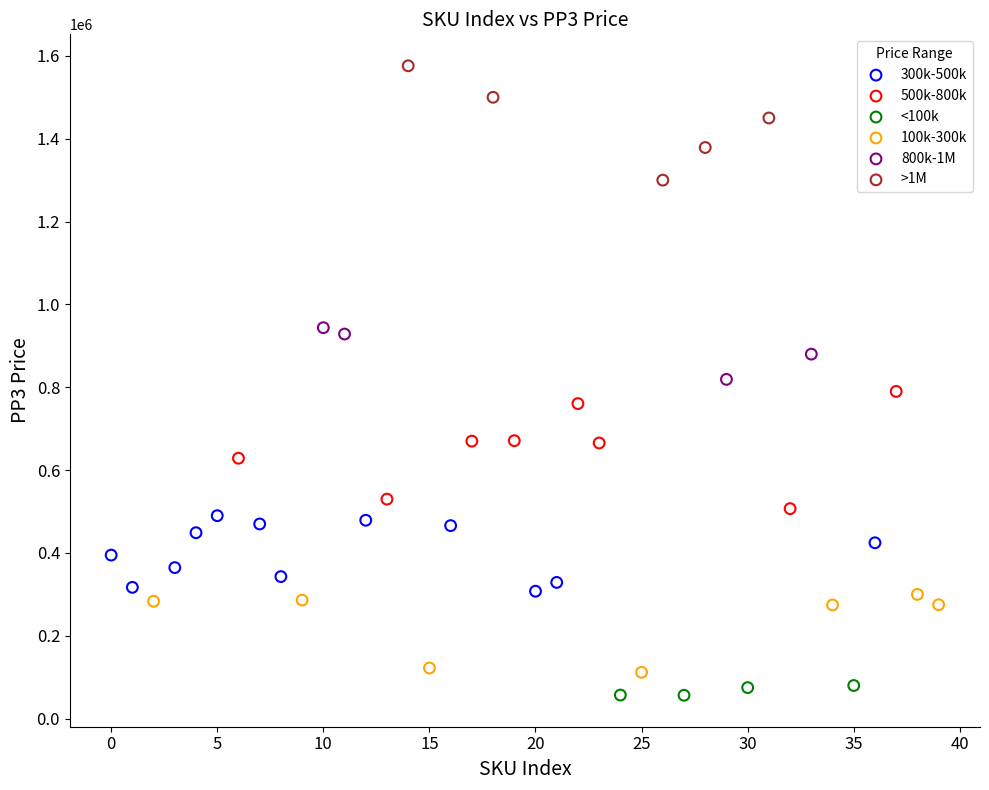

Which series contains the highest Y value?

>1M